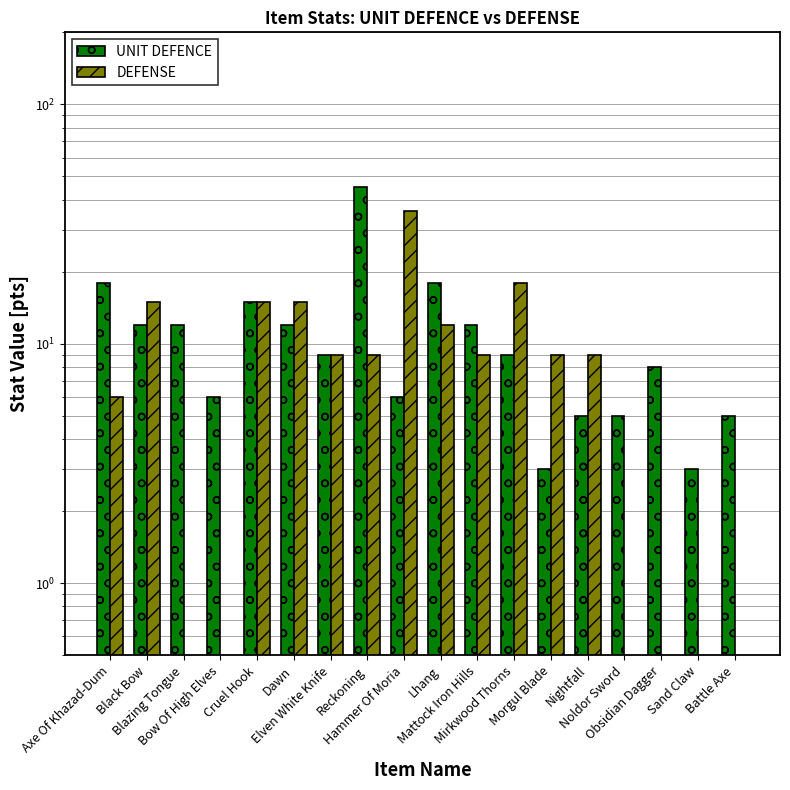

What is the label of the 1st bar from the right?

Battle Axe